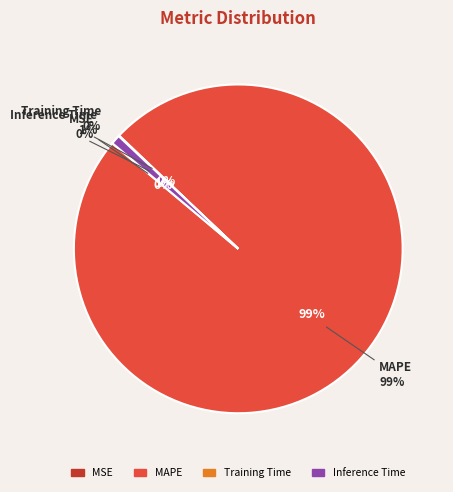

To the nearest percent, what is the difference between the largest and smallest slice percentages?

99%